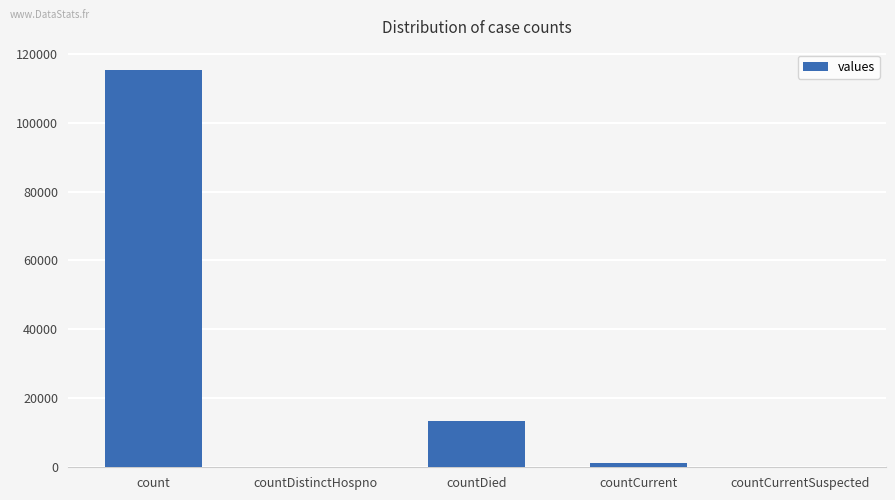

Count the number of categories in the chart.

5